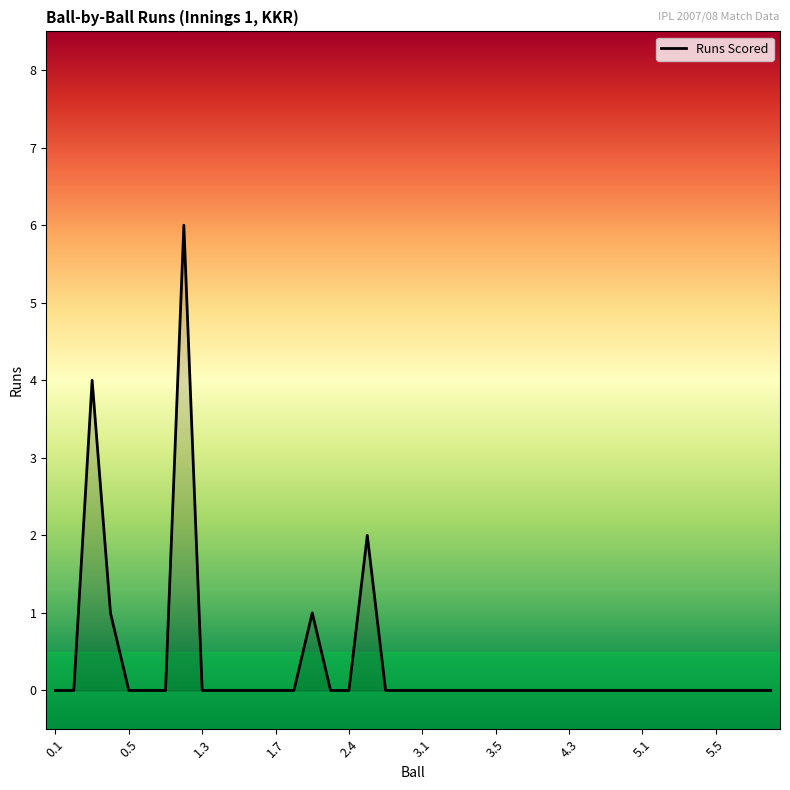

How many distinct data groups are displayed?

1